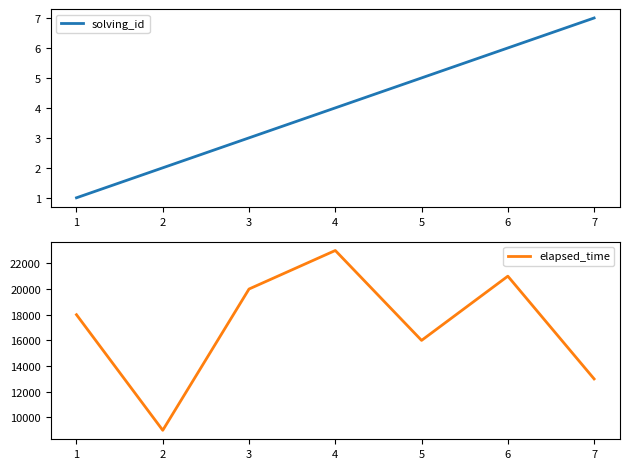

What is the difference between the maximum and minimum values in the solving_id series?

6